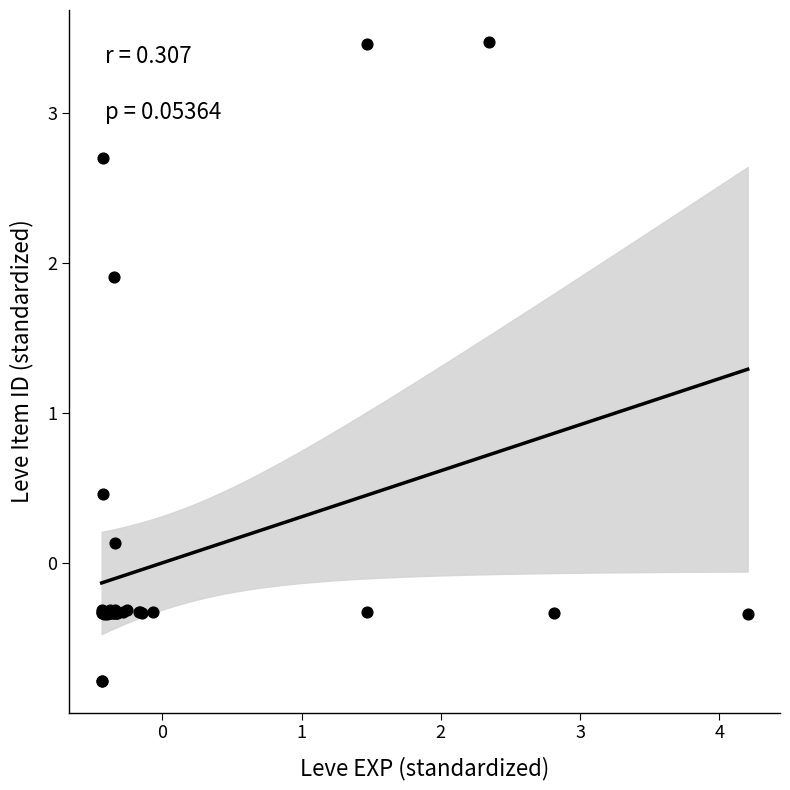

What Y value in the scatter plot is closest to 1?

0.5